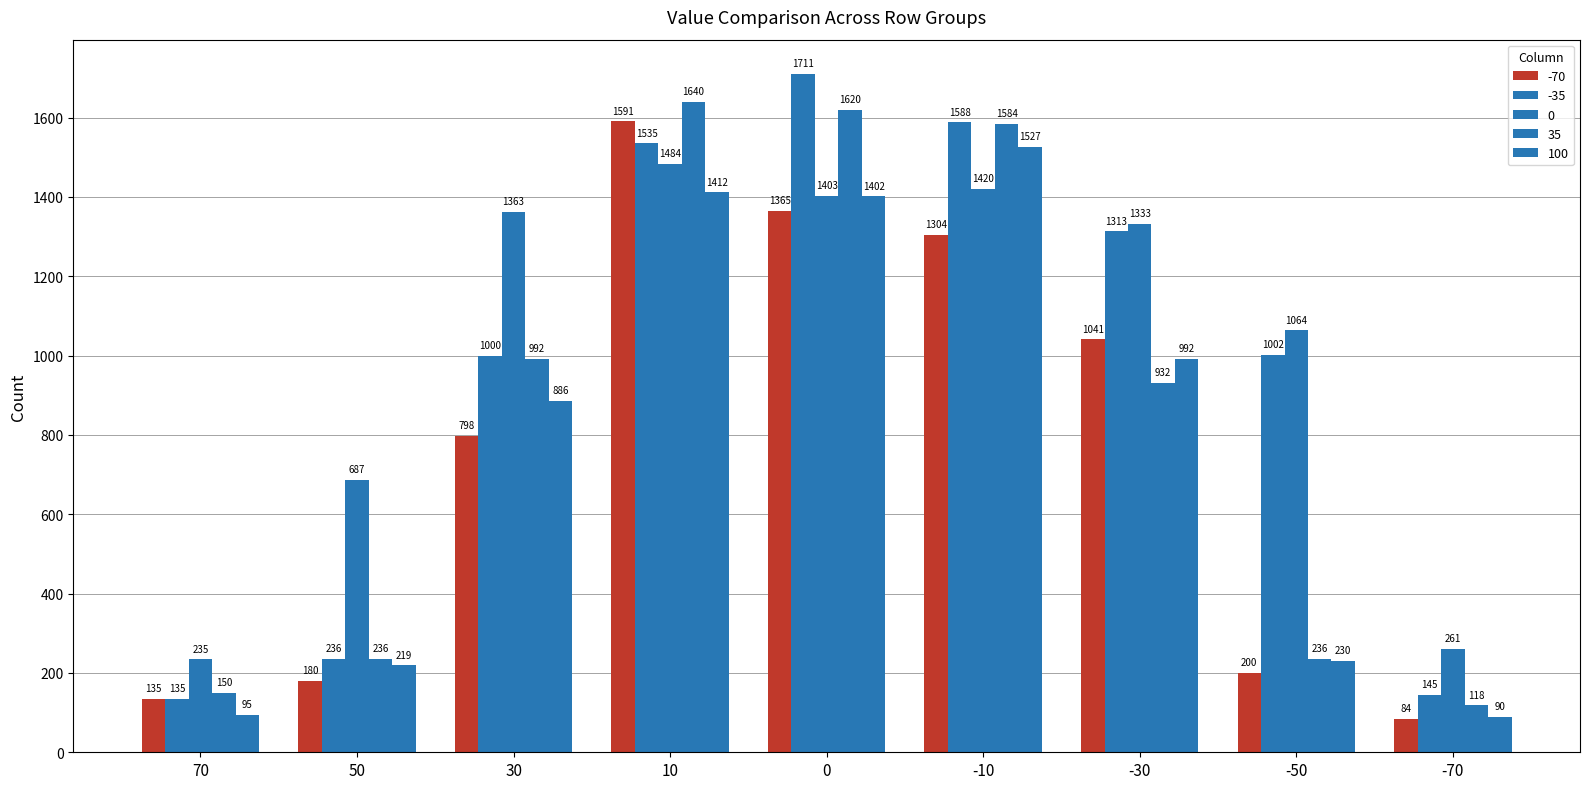

How many bars are there in each group?

5